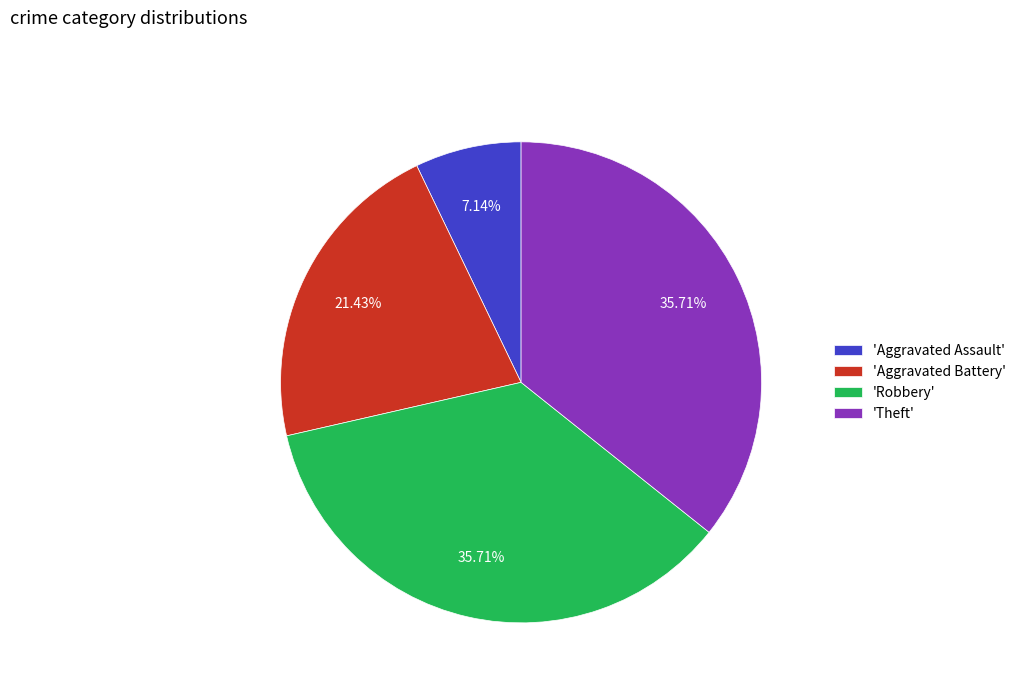

Do 'Theft' and 'Aggravated Battery' together represent more than half of the pie?

Yes